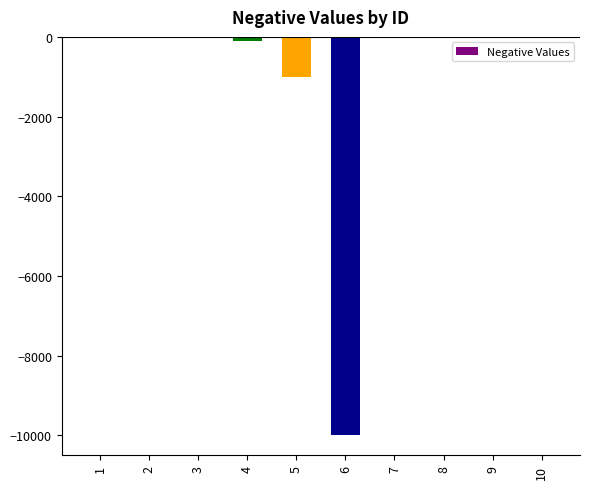

The value at 9 is -0.0. True or false?

True